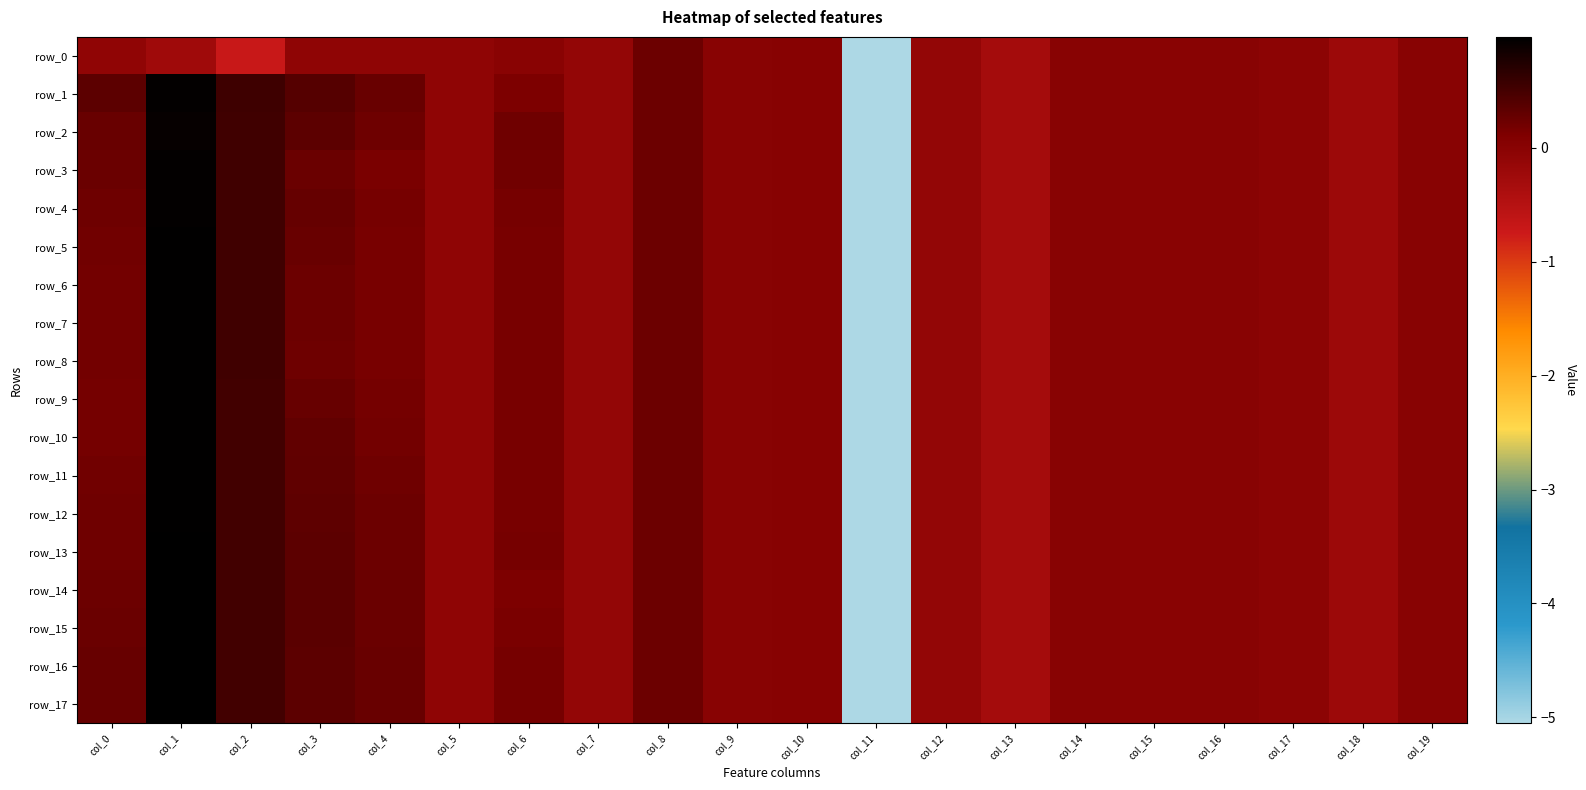

Reading left to right, extract all data points from this chart.

row_0: -0.1	-0.2	-0.7	-0.1	-0.1	-0.1	-0.0	-0.1	0.2	0.0	0.0	-5.1	-0.1	-0.3	-0.0	-0.0	-0.0	-0.0	-0.2	-0.0
row_1: 0.4	1.0	0.5	0.4	0.3	-0.1	0.1	-0.1	0.2	0.0	0.0	-5.1	-0.1	-0.3	-0.0	-0.0	-0.0	-0.0	-0.2	-0.0
row_2: 0.3	0.9	0.5	0.3	0.2	-0.1	0.2	-0.1	0.2	0.0	0.0	-5.1	-0.1	-0.3	-0.0	-0.0	-0.0	-0.0	-0.2	-0.0
row_3: 0.3	1.0	0.5	0.2	0.1	-0.1	0.2	-0.1	0.2	0.0	0.0	-5.1	-0.1	-0.3	-0.0	-0.0	-0.0	-0.0	-0.2	-0.0
row_4: 0.2	1.0	0.5	0.3	0.2	-0.1	0.2	-0.1	0.2	0.0	0.0	-5.1	-0.1	-0.3	-0.0	-0.0	-0.0	-0.0	-0.2	-0.0
row_5: 0.2	1.0	0.5	0.3	0.2	-0.1	0.2	-0.1	0.2	0.0	0.0	-5.1	-0.1	-0.3	-0.0	-0.0	-0.0	-0.0	-0.2	-0.0
row_6: 0.2	1.0	0.5	0.2	0.2	-0.1	0.2	-0.1	0.2	0.0	0.0	-5.1	-0.1	-0.3	-0.0	-0.0	-0.0	-0.0	-0.2	-0.0
row_7: 0.2	1.0	0.5	0.2	0.2	-0.1	0.2	-0.1	0.2	0.0	0.0	-5.1	-0.1	-0.3	-0.0	-0.0	-0.0	-0.0	-0.2	-0.0
row_8: 0.2	1.0	0.5	0.2	0.2	-0.1	0.2	-0.1	0.2	0.0	0.0	-5.1	-0.1	-0.3	-0.0	-0.0	-0.0	-0.0	-0.2	-0.0
row_9: 0.2	1.0	0.5	0.3	0.2	-0.1	0.2	-0.1	0.2	0.0	0.0	-5.1	-0.1	-0.3	-0.0	-0.0	-0.0	-0.0	-0.2	-0.0
row_10: 0.2	1.0	0.5	0.3	0.2	-0.1	0.2	-0.1	0.2	0.0	0.0	-5.1	-0.1	-0.3	-0.0	-0.0	-0.0	-0.0	-0.2	-0.0
row_11: 0.2	1.0	0.5	0.3	0.2	-0.1	0.2	-0.1	0.2	0.0	0.0	-5.1	-0.1	-0.3	-0.0	-0.0	-0.0	-0.0	-0.2	-0.0
row_12: 0.2	1.0	0.5	0.3	0.2	-0.1	0.2	-0.1	0.2	0.0	0.0	-5.1	-0.1	-0.3	-0.0	-0.0	-0.0	-0.0	-0.2	-0.0
row_13: 0.2	1.0	0.5	0.3	0.2	-0.1	0.2	-0.1	0.2	0.0	0.0	-5.1	-0.1	-0.3	-0.0	-0.0	-0.0	-0.0	-0.2	-0.0
row_14: 0.2	1.0	0.5	0.4	0.2	-0.1	0.1	-0.1	0.2	0.0	0.0	-5.1	-0.1	-0.3	-0.0	-0.0	-0.0	-0.0	-0.2	-0.0
row_15: 0.3	1.0	0.5	0.4	0.3	-0.1	0.1	-0.1	0.2	0.0	0.0	-5.1	-0.1	-0.3	-0.0	-0.0	-0.0	-0.0	-0.2	-0.0
row_16: 0.3	1.0	0.5	0.3	0.3	-0.1	0.2	-0.1	0.2	0.0	0.0	-5.1	-0.1	-0.3	-0.0	-0.0	-0.0	-0.0	-0.2	-0.0
row_17: 0.3	1.0	0.5	0.3	0.3	-0.1	0.2	-0.1	0.2	0.0	0.0	-5.1	-0.1	-0.3	-0.0	-0.0	-0.0	-0.0	-0.2	-0.0